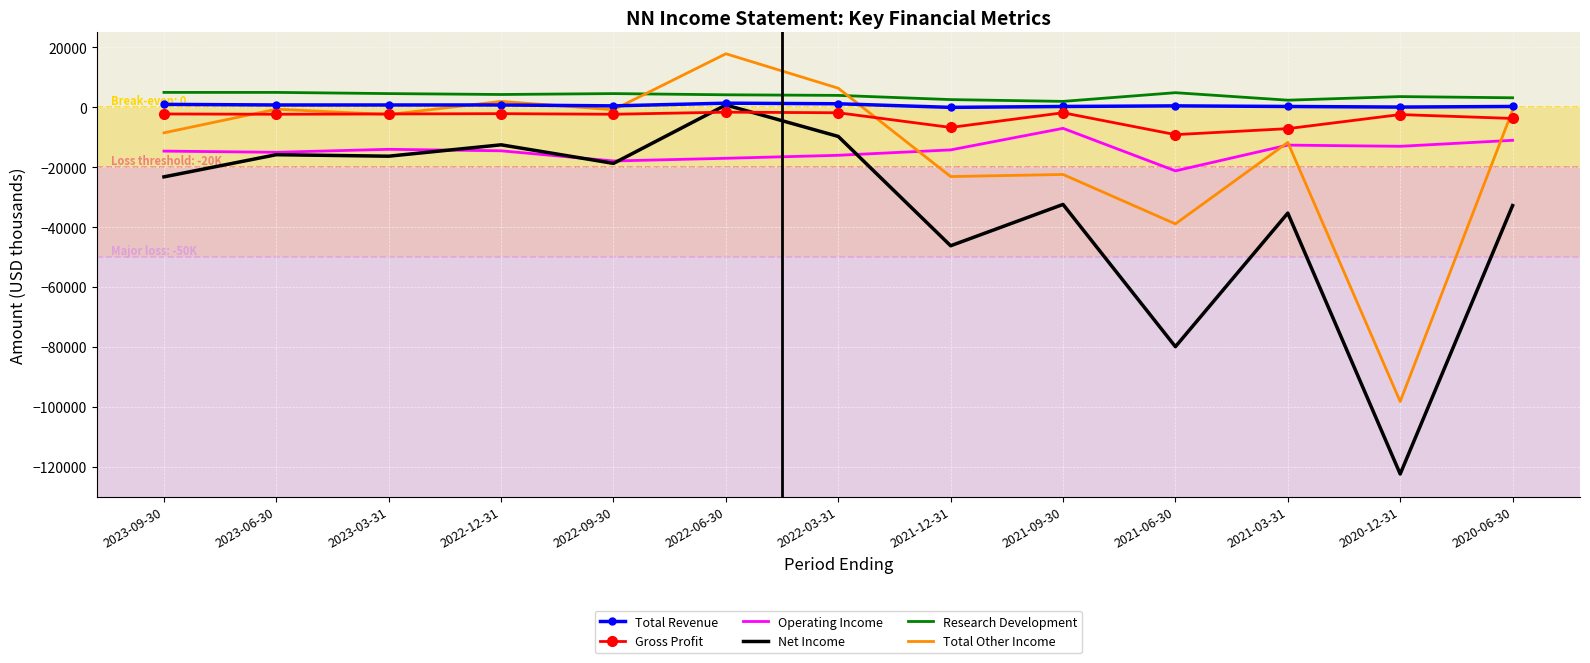

True or false: Operating Income has more than 1 points higher than both neighbors.

True